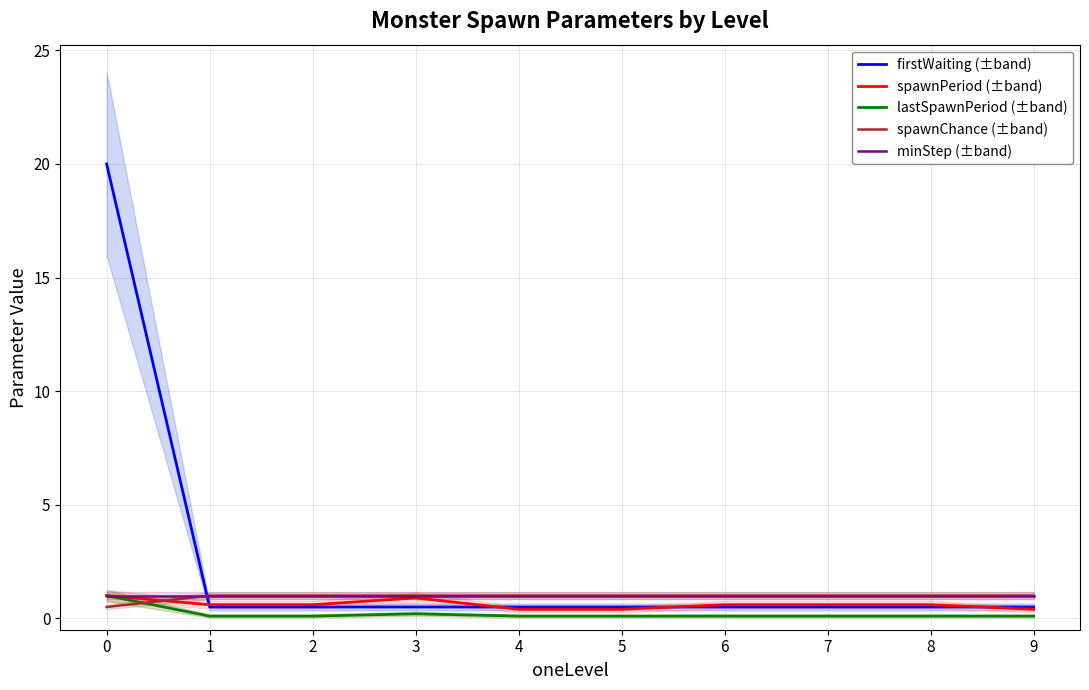

Reading left to right, what are all the values shown in this chart?

firstWaiting (±band): 0=20.0	1=0.5	2=0.5	3=0.5	4=0.5	5=0.5	6=0.5	7=0.5	8=0.5	9=0.5
spawnPeriod (±band): 0=1.0	1=0.6	2=0.6	3=0.9	4=0.4	5=0.4	6=0.6	7=0.6	8=0.6	9=0.4
lastSpawnPeriod (±band): 0=1.0	1=0.1	2=0.1	3=0.2	4=0.1	5=0.1	6=0.1	7=0.1	8=0.1	9=0.1
spawnChance (±band): 0=0.5	1=1.0	2=1.0	3=1.0	4=1.0	5=1.0	6=1.0	7=1.0	8=1.0	9=1.0
minStep (±band): 0=1.0	1=1.0	2=1.0	3=1.0	4=1.0	5=1.0	6=1.0	7=1.0	8=1.0	9=1.0